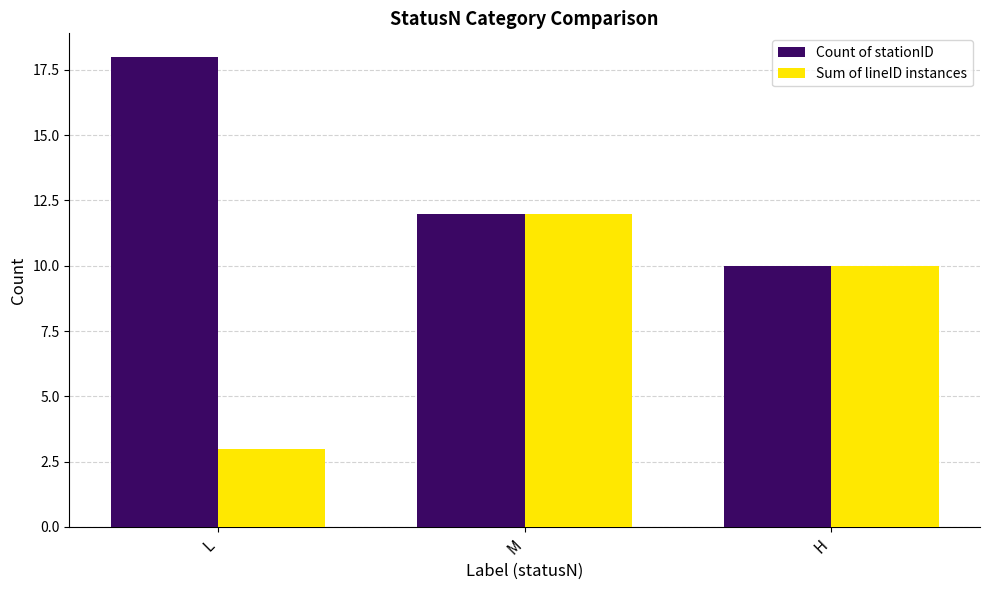

Reading left to right, extract all data points from this chart.

Count of stationID: L=18	M=12	H=10
Sum of lineID instances: L=3	M=12	H=10